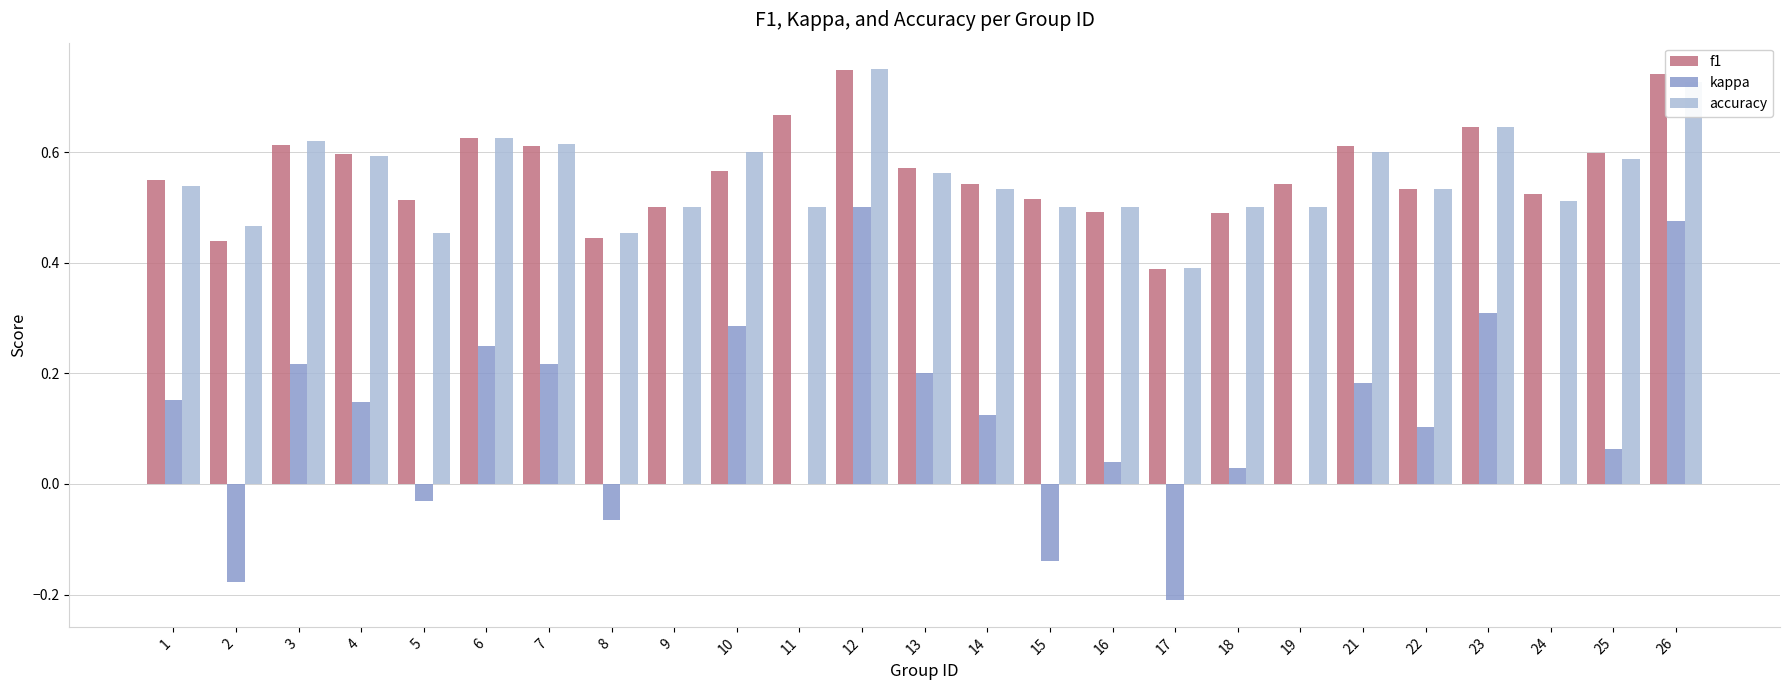

The accuracy series shows 0.9 at 25. True or false?

False